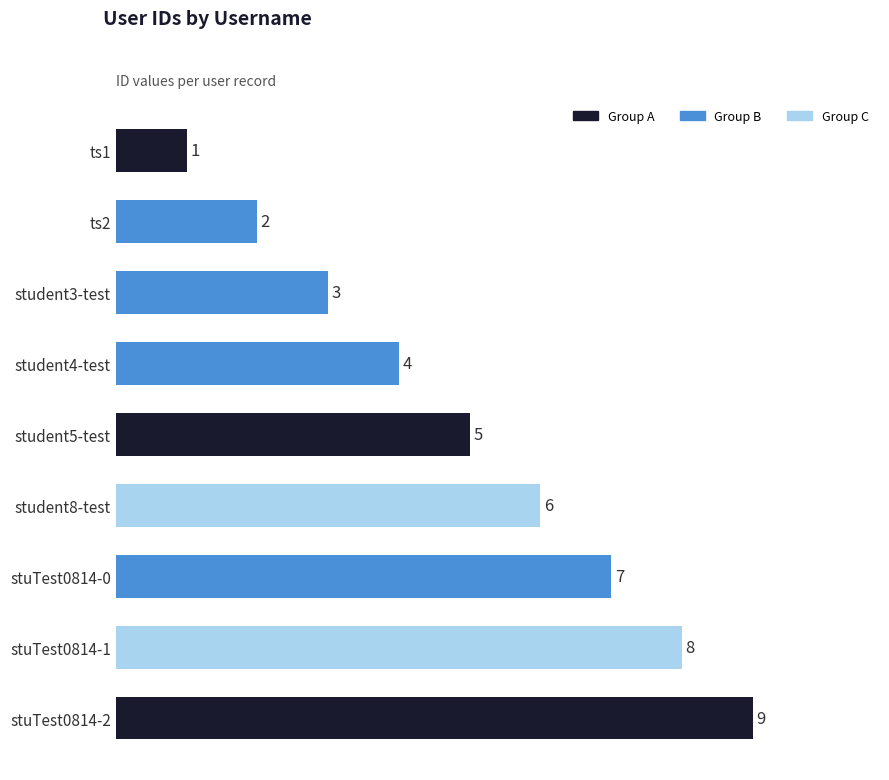

What is the label of the 5th bar from the top?

student5-test